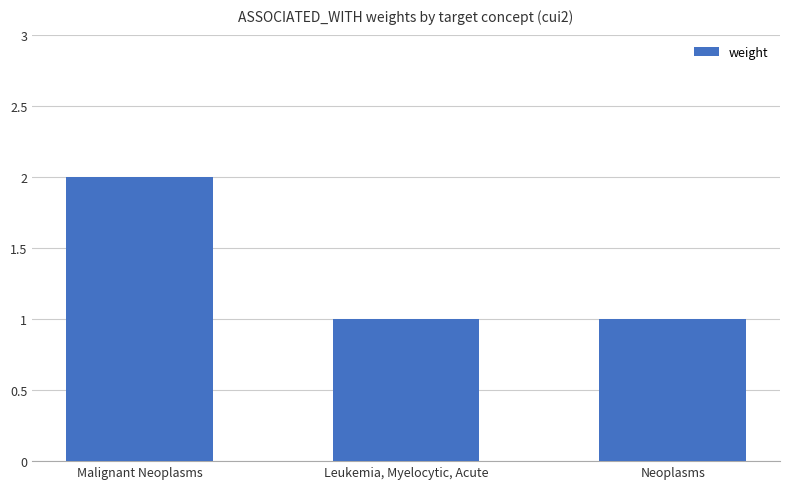

Count the number of categories in the chart.

3